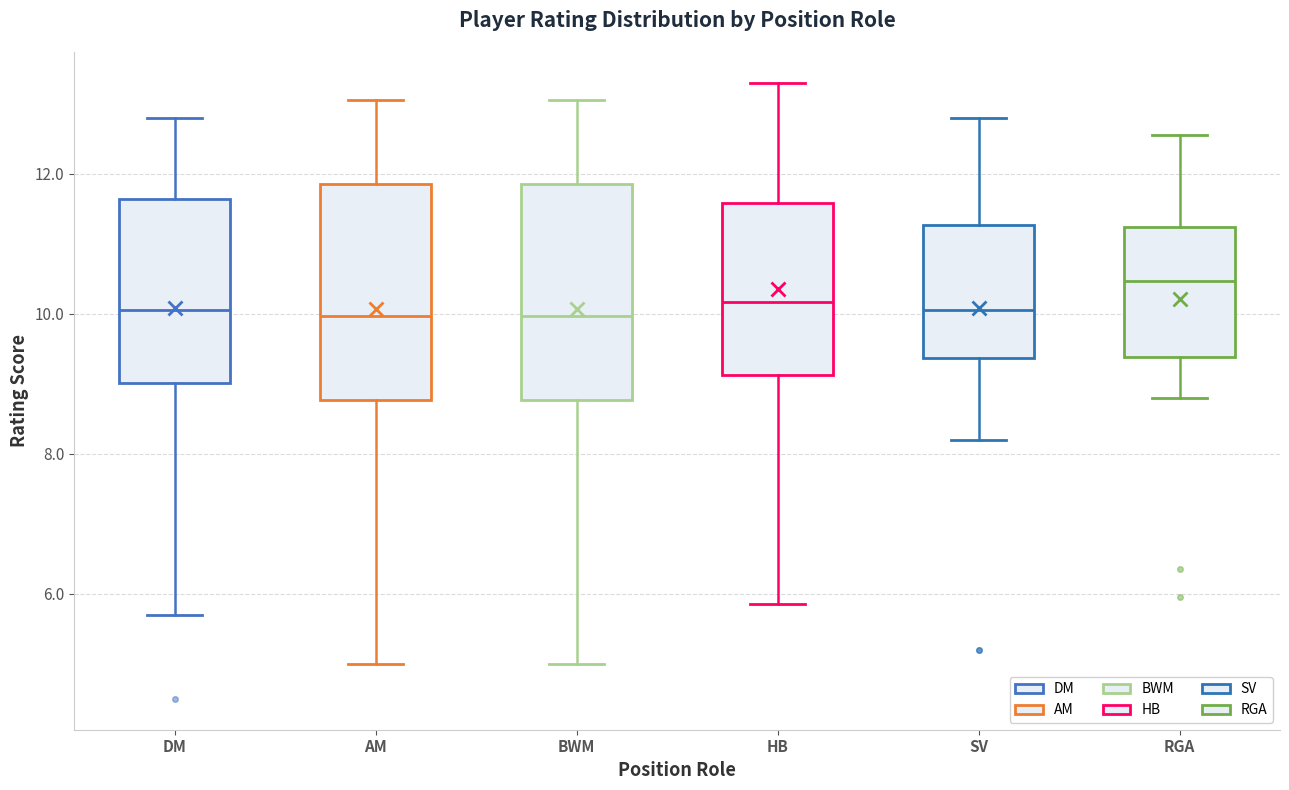

Which box's median line is the highest?

RGA